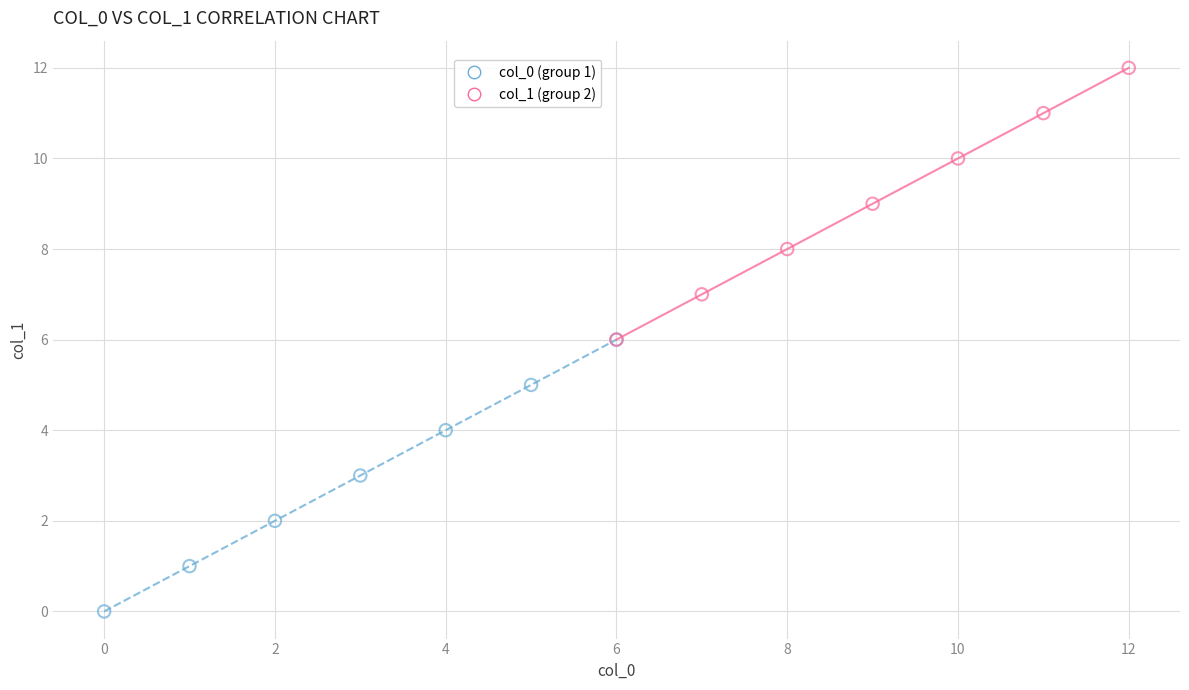

Which series reaches the minimum Y coordinate?

col_0 (group 1)